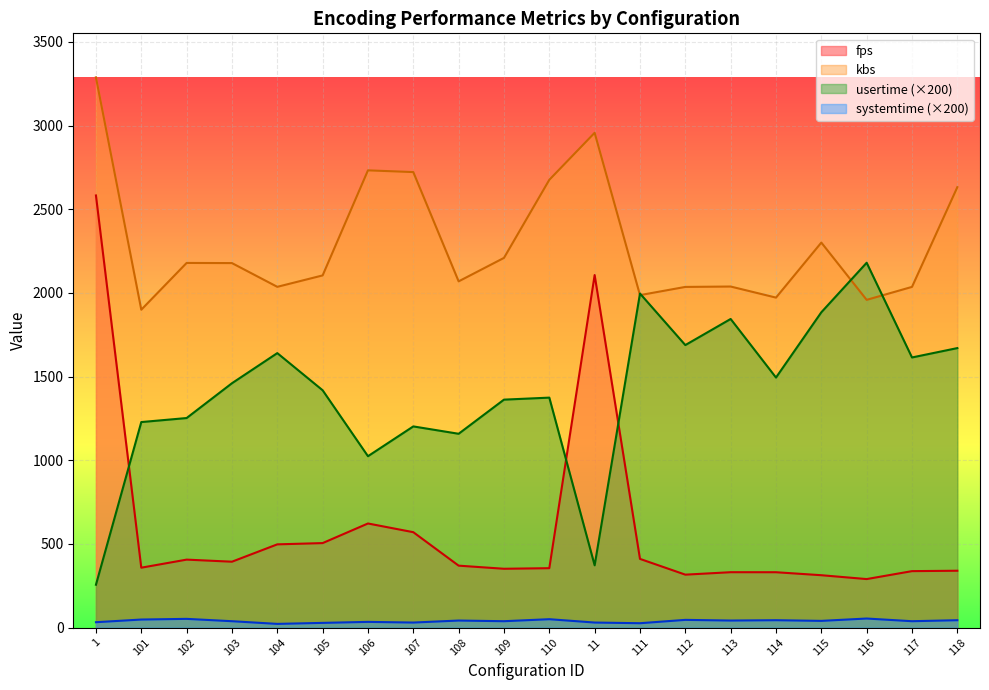

What is the greatest value displayed?

3287.8